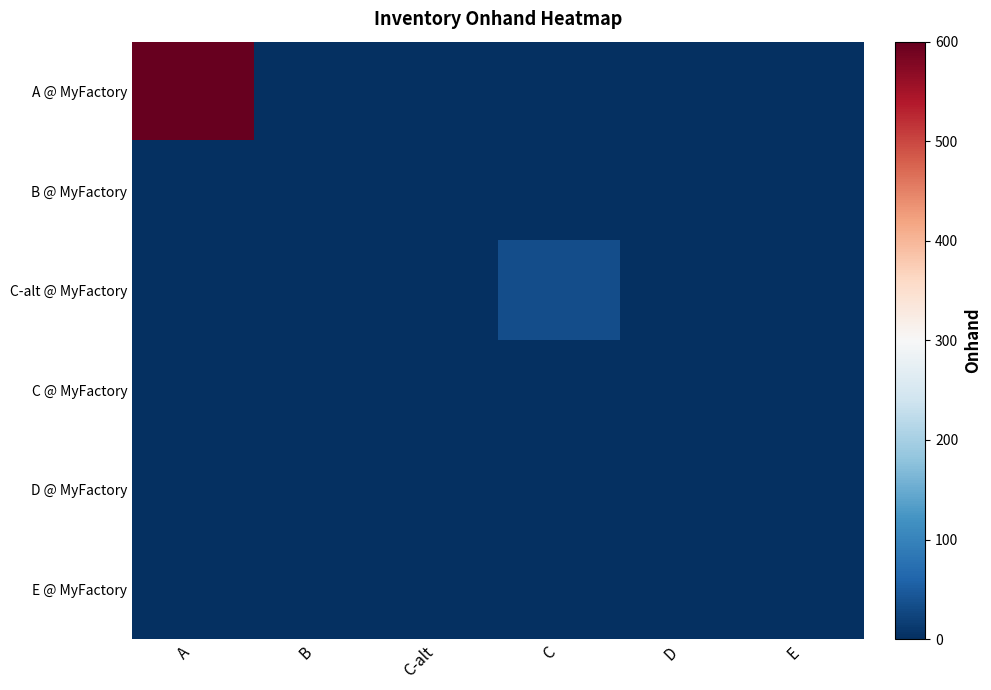

Reading left to right, transcribe all the data shown in this chart.

A @ MyFactory: A=600	B=0	C-alt=0	C=0	D=0	E=0
B @ MyFactory: A=0	B=0	C-alt=0	C=0	D=0	E=0
C-alt @ MyFactory: A=0	B=0	C-alt=0	C=33	D=0	E=0
C @ MyFactory: A=0	B=0	C-alt=0	C=0	D=0	E=0
D @ MyFactory: A=0	B=0	C-alt=0	C=0	D=0	E=0
E @ MyFactory: A=0	B=0	C-alt=0	C=0	D=0	E=0